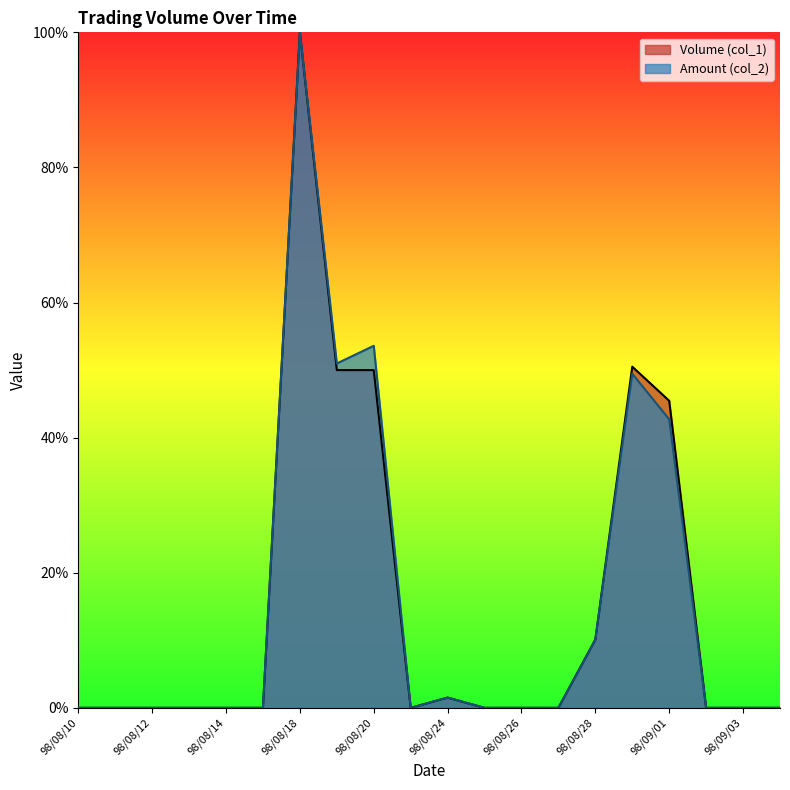

True or false: Amount (col_2) has a value of 0.0 at 98/08/21.

True